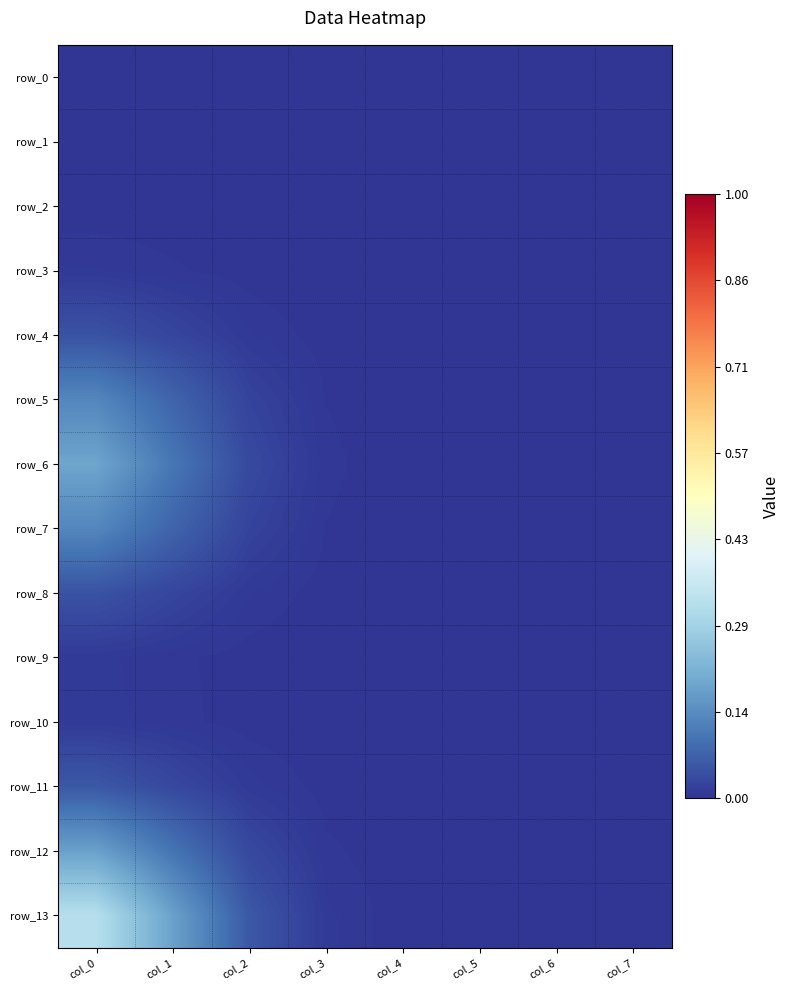

Is the value of row_0 at col_6 greater than the value of row_5 at col_6?

No